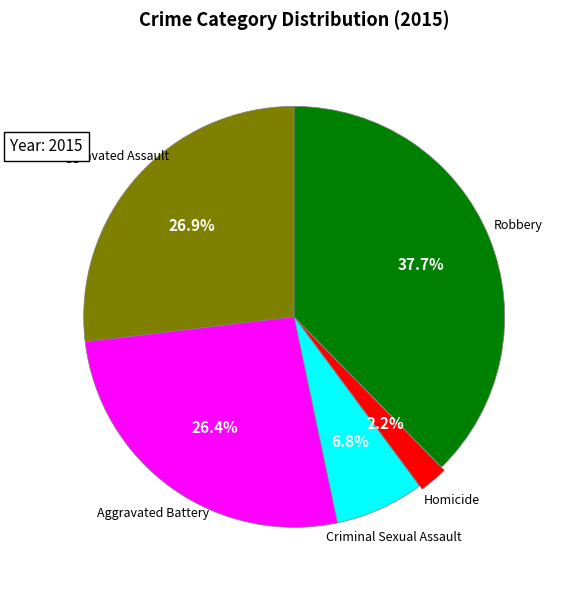

To the nearest percent, what is the average slice percentage?

20%